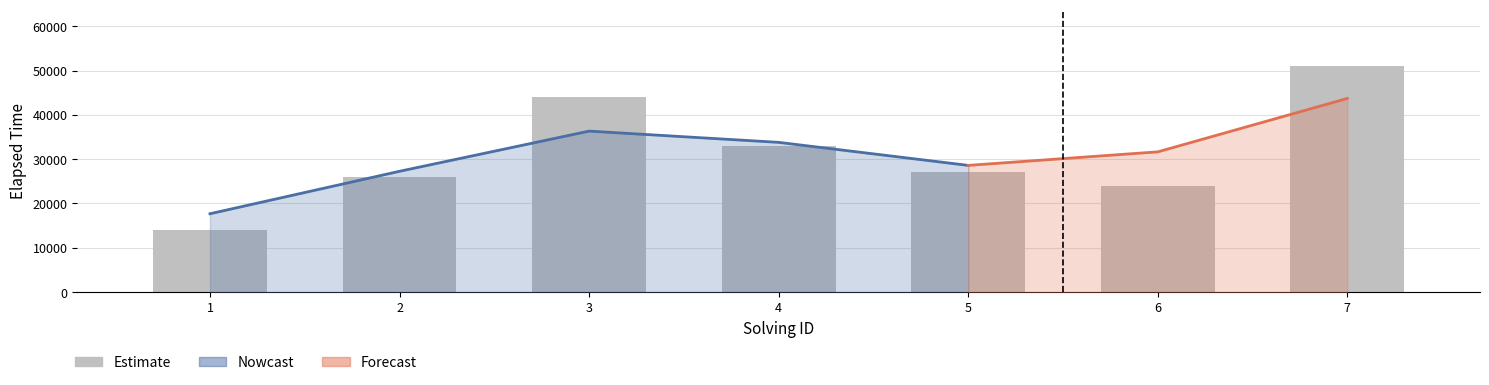

The chart shows a value of 43475 at 5. True or false?

False